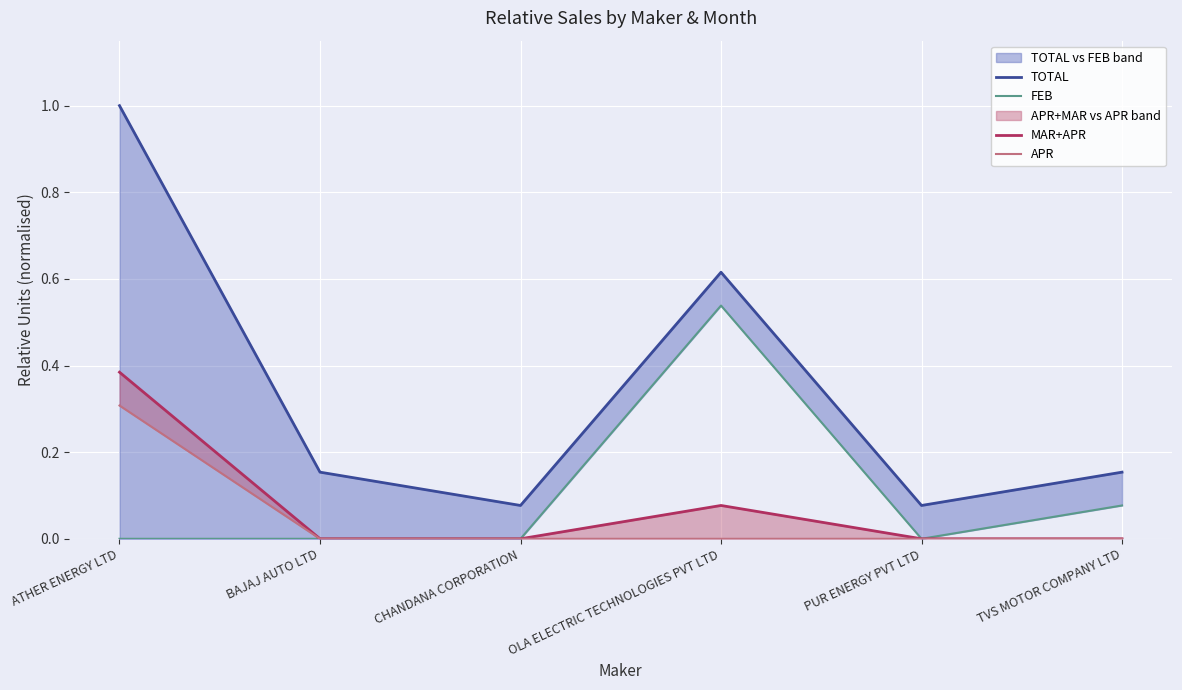

True or false: FEB has more than 1 points higher than both neighbors.

False